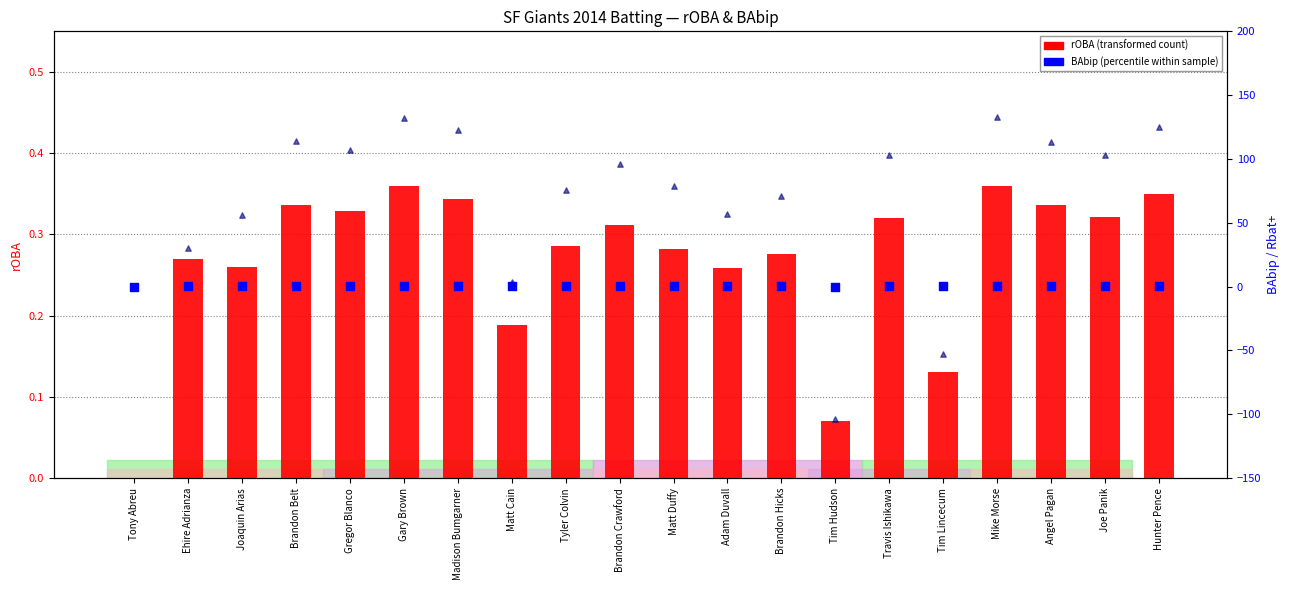

Which series contains the lowest Y value?

Rbat+